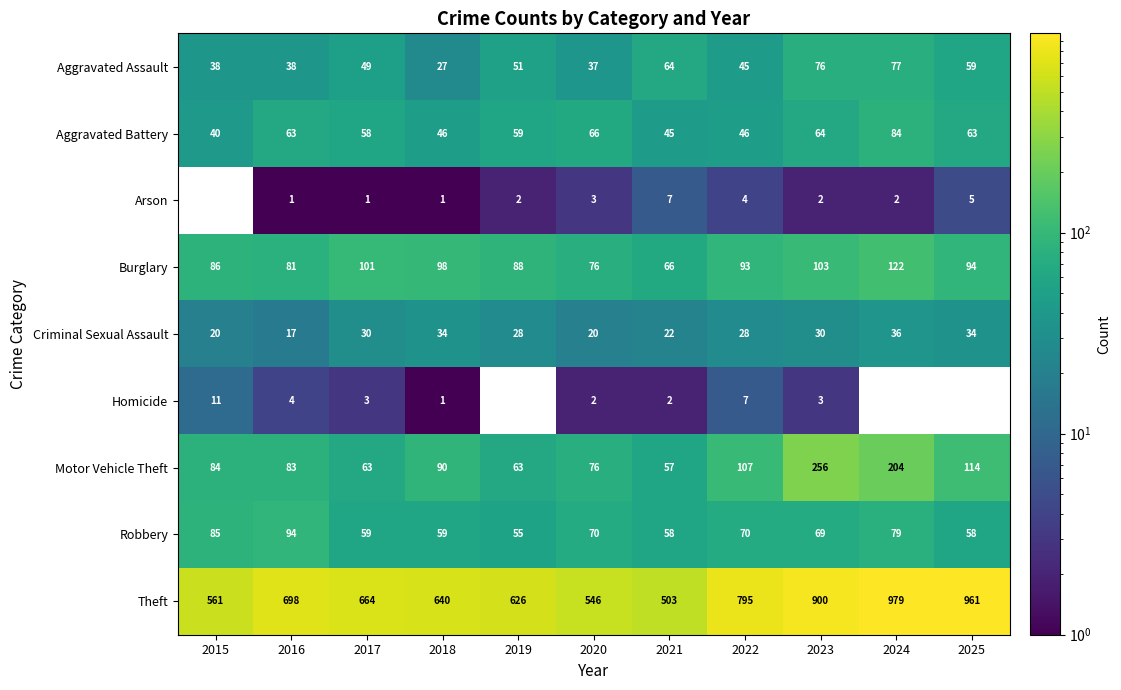

The value of Aggravated Battery at 2015 is 21.0. True or false?

False